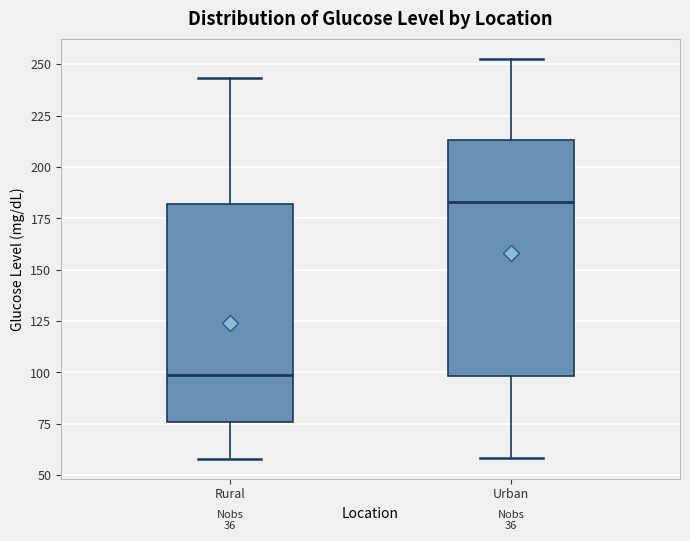

Reading left to right, transcribe this box plot: for each box, give where its median line is, the range the box spans, and where its two whiskers end, as read against the y-axis. The values are not printed on the chart, so give them approximately, as read against the axis.

Rural: median 100, box 75 to 180, whiskers 60 to 245
Urban: median 185, box 100 to 215, whiskers 60 to 255